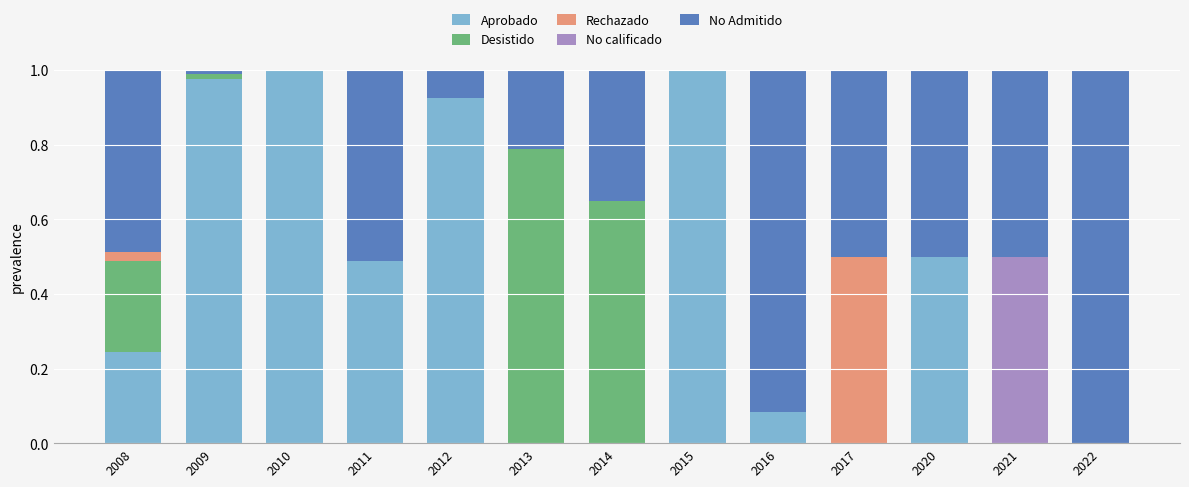

True or false: Aprobado has a value of -0.4 at 2017.

False